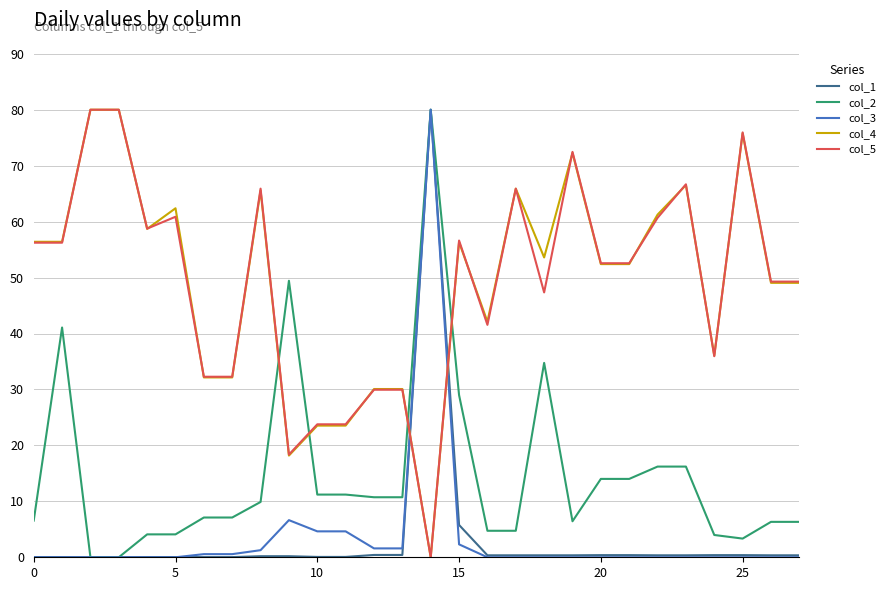

What is the greatest value displayed?

80.0